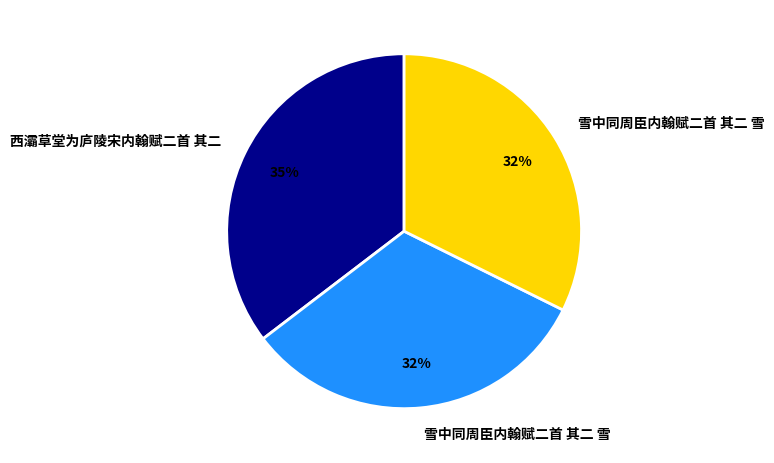

Does any single category account for the majority?

No